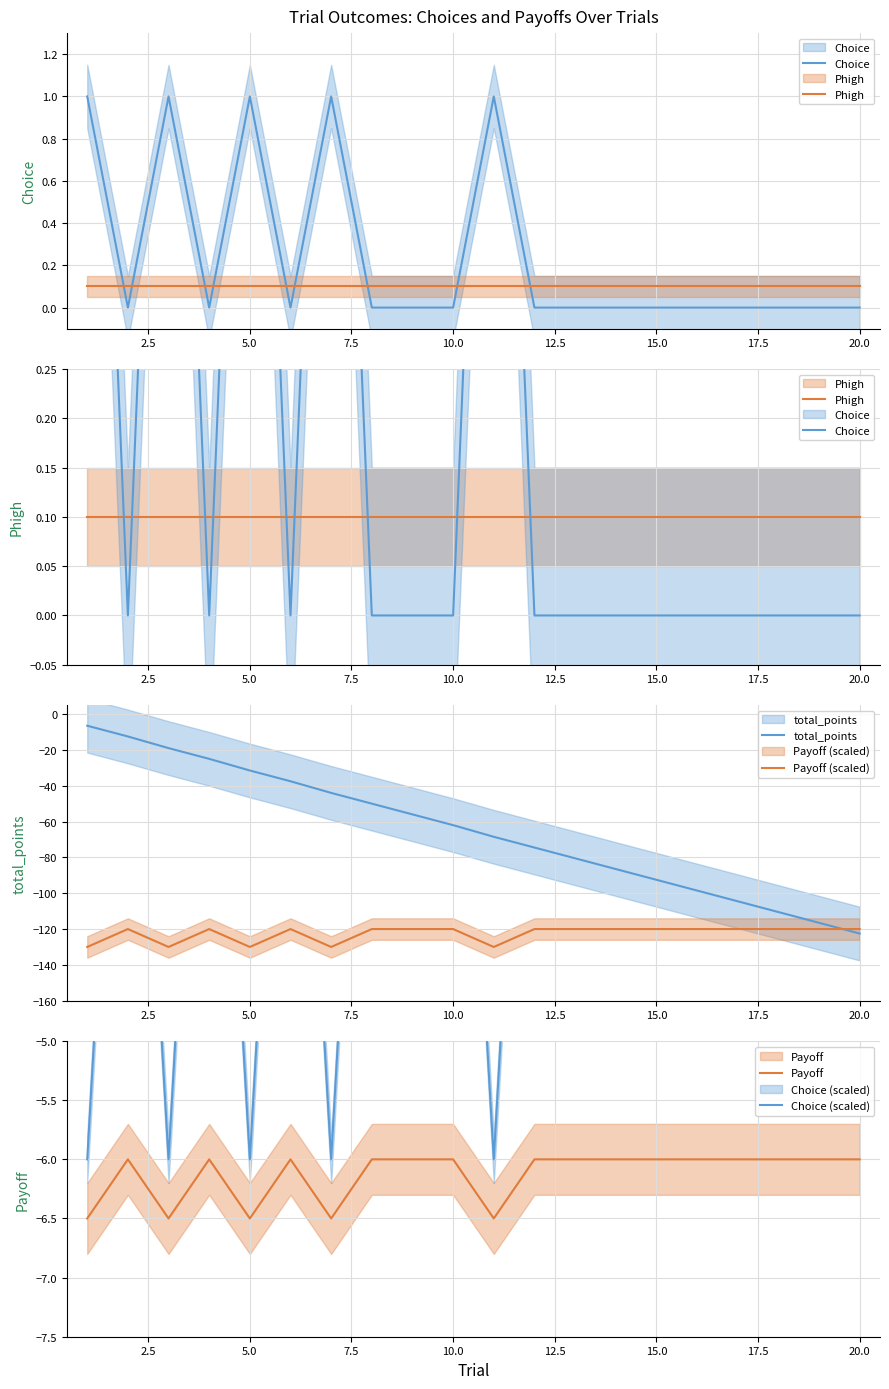

How many Payoff (scaled) values are between -120 and -119?

15